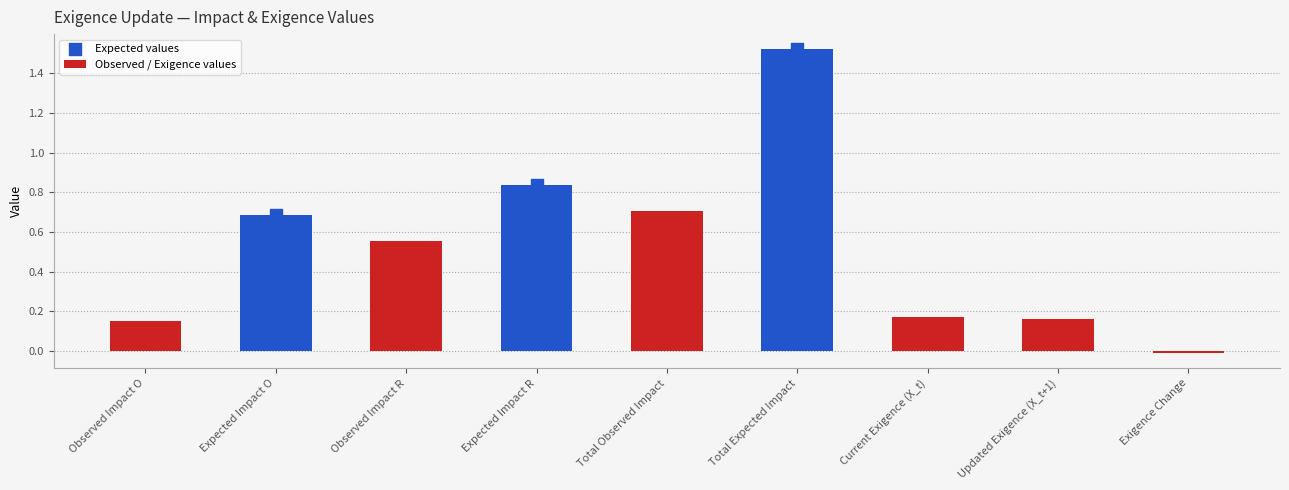

Between Observed Impact R and Current Exigence (X_t), which is larger?

Observed Impact R